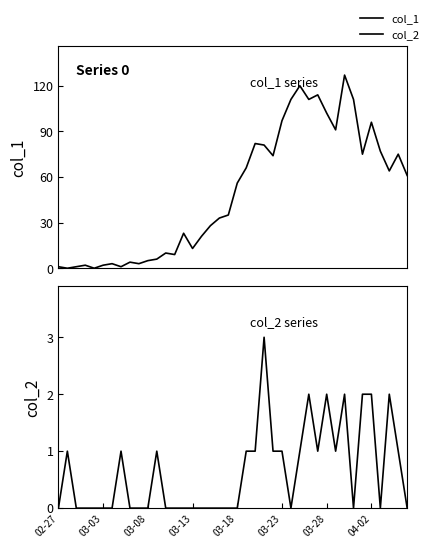

Rank the series at 37 from highest to lowest value.

col_1, col_2